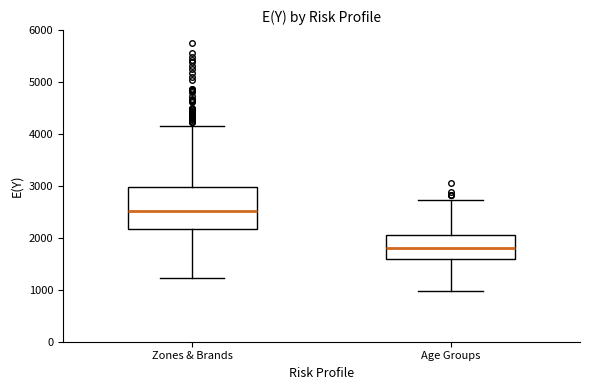

Which box is the tallest, from its lower edge to its upper edge?

Zones & Brands